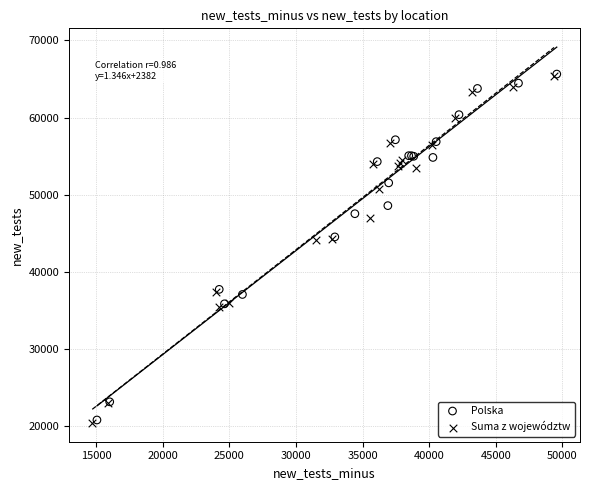

What are all the series names shown in the legend?

Polska, Suma z województw